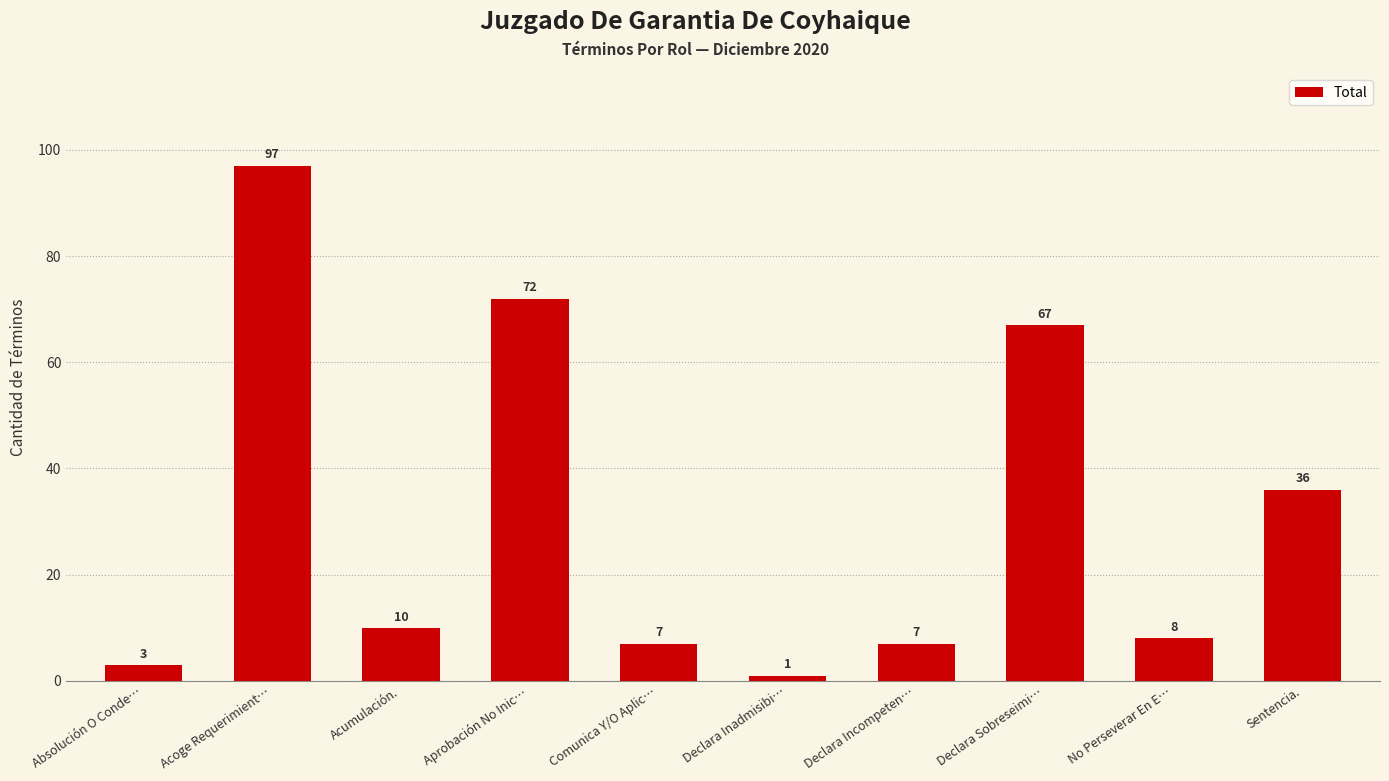

Which has a higher value, Declara Incompeten… or Declara Sobreseimi…?

Declara Sobreseimi…